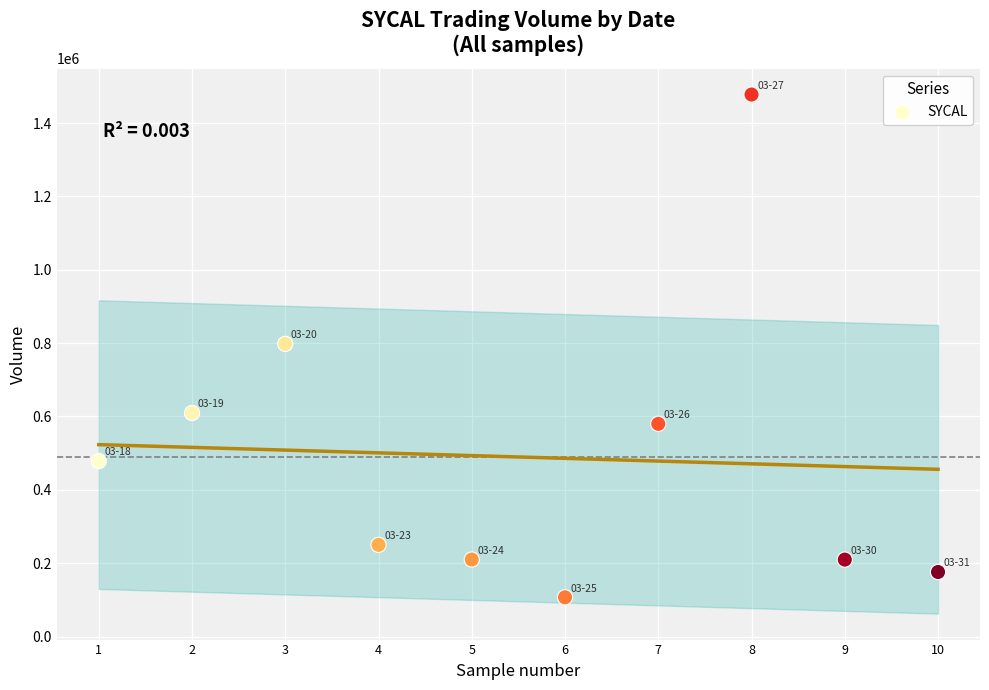

What is the average Y value?

489650